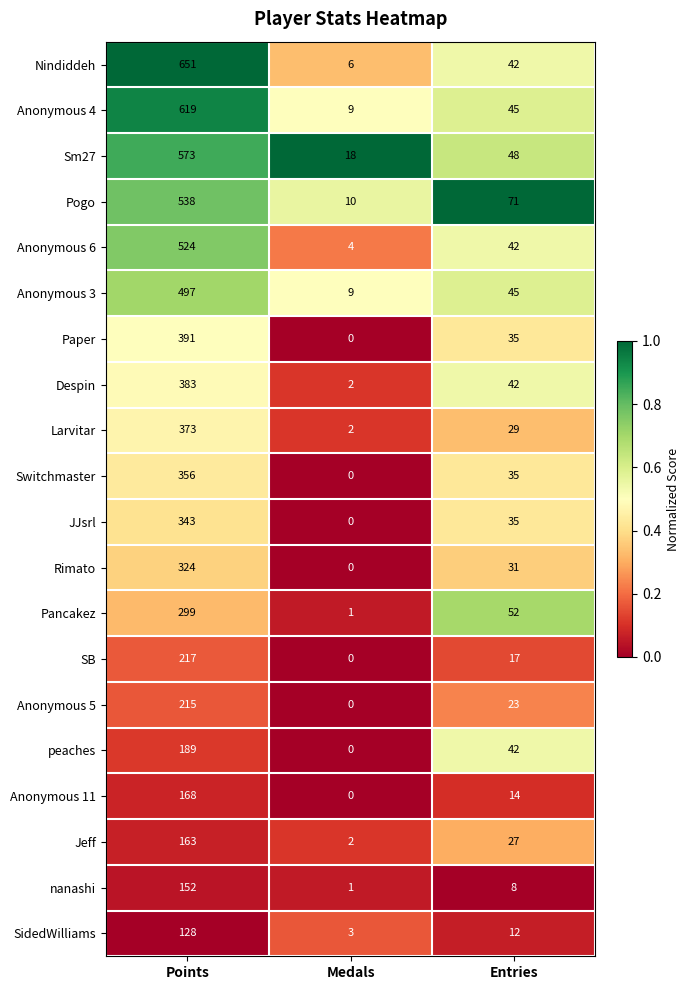

What is the difference between the maximum and second lowest values in the SidedWilliams series?

116